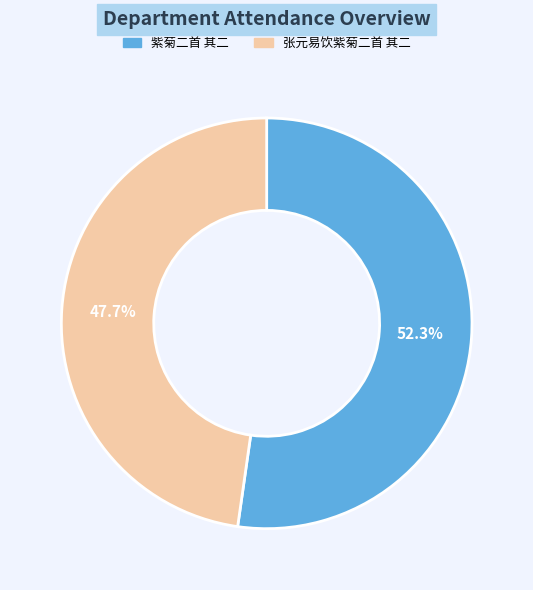

True or false: 紫菊二首 其二 accounts for 65% of the total.

False